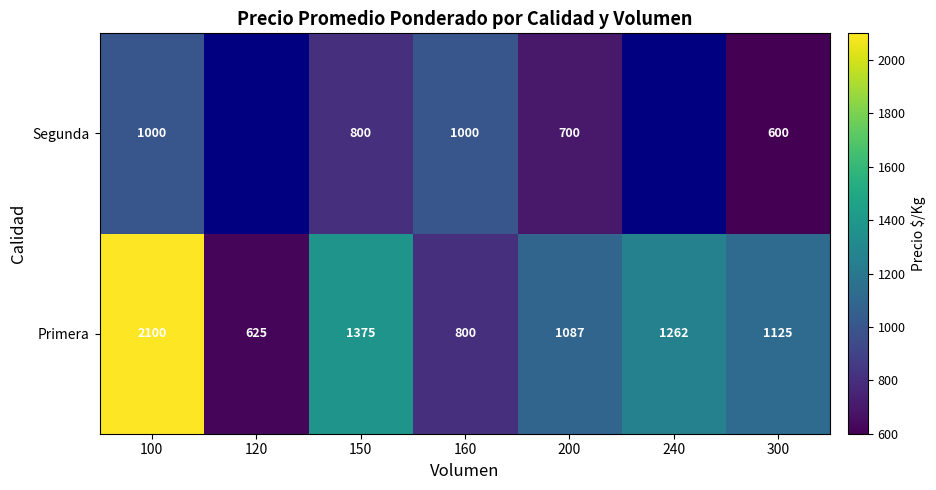

Rank the series at 200 from highest to lowest value.

Primera, Segunda